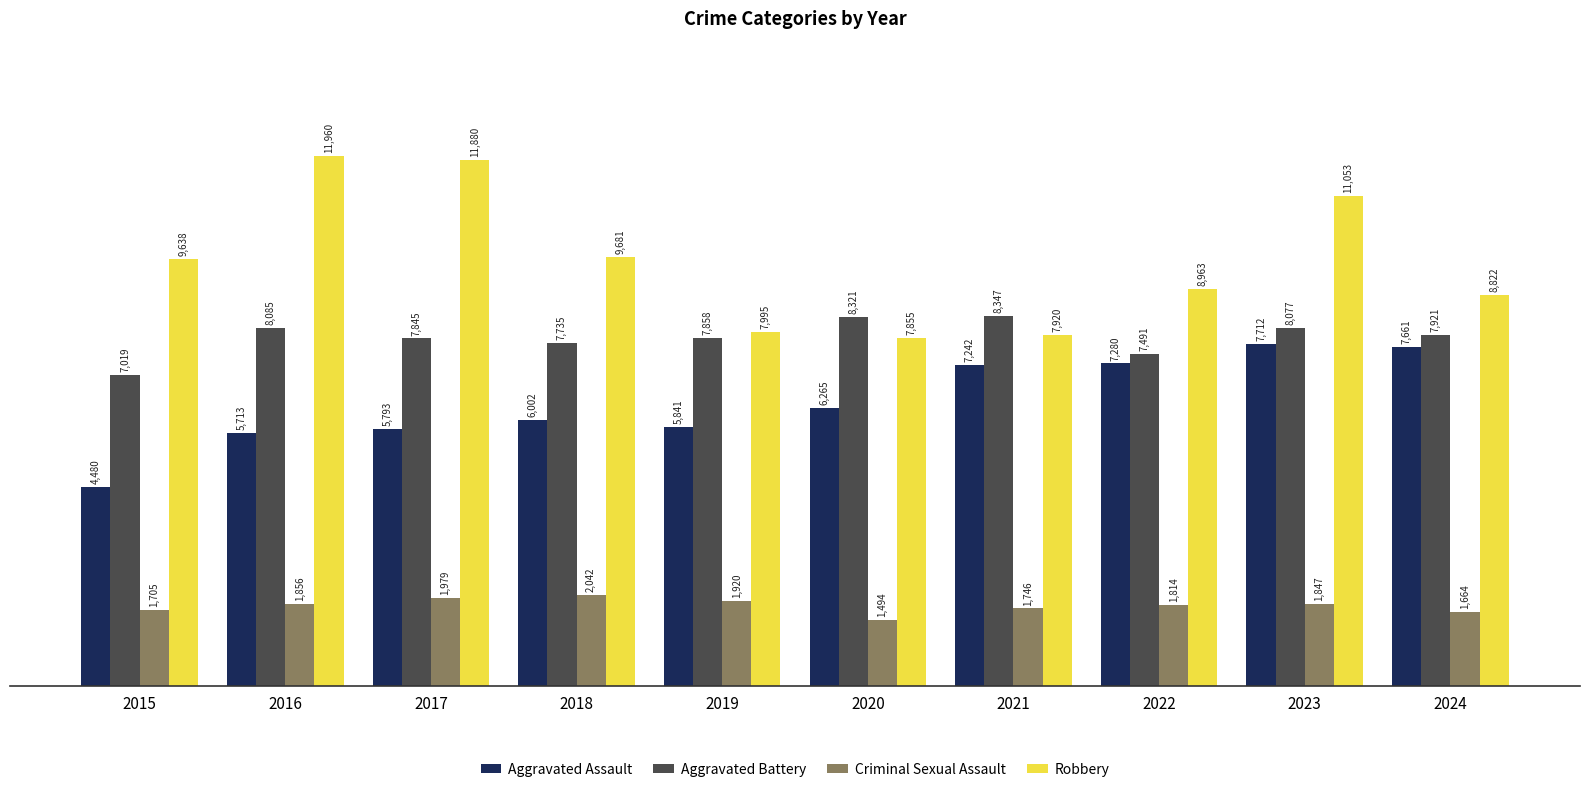

What are all the series names shown in the legend?

Aggravated Assault, Aggravated Battery, Criminal Sexual Assault, Robbery